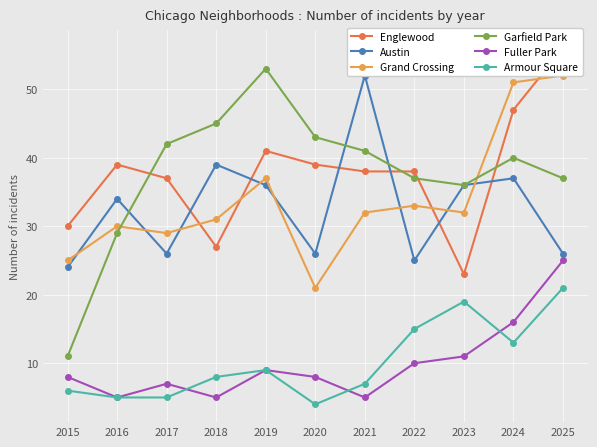

True or false: Fuller Park has more than 1 points higher than both neighbors.

True